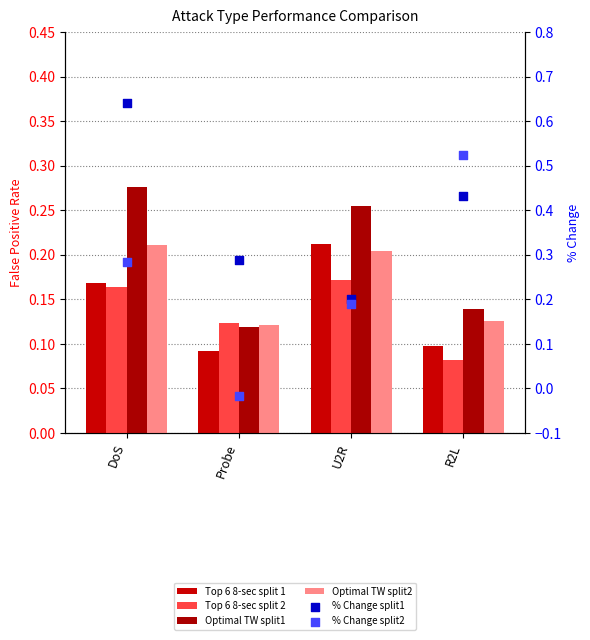

Which series has the largest Y range (max minus min)?

% Change split2